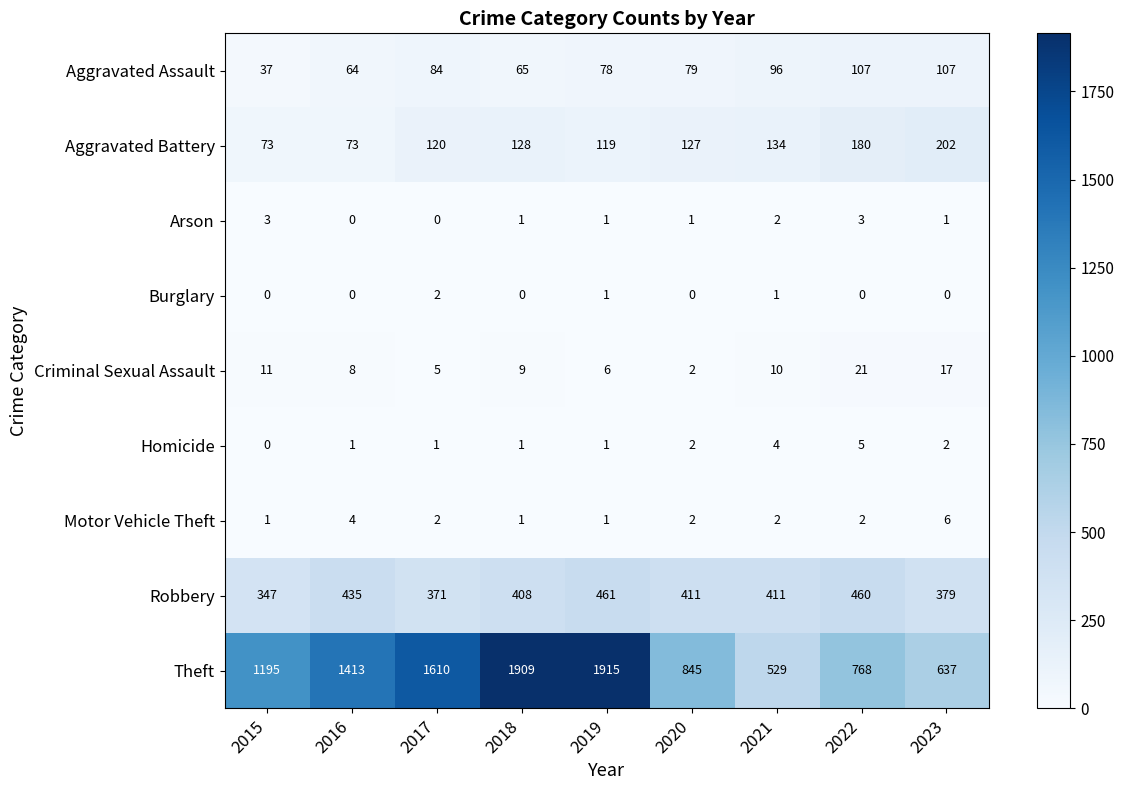

What is the sum of all Arson values?

12